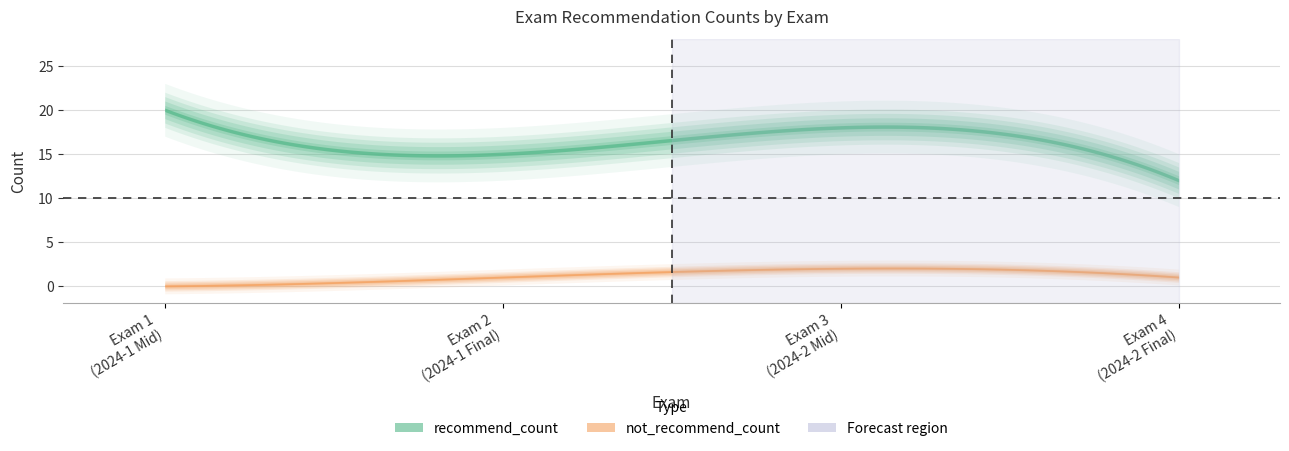

The not_recommend_count series shows 0 at 1. True or false?

True